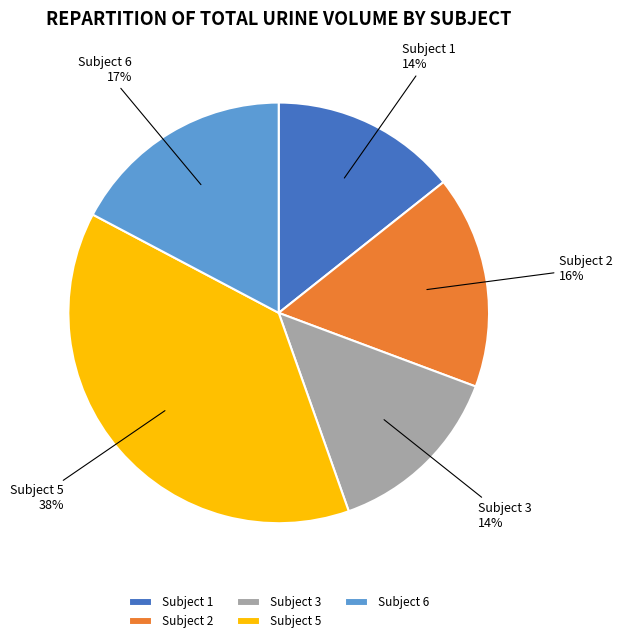

Is there a majority slice in this chart?

No